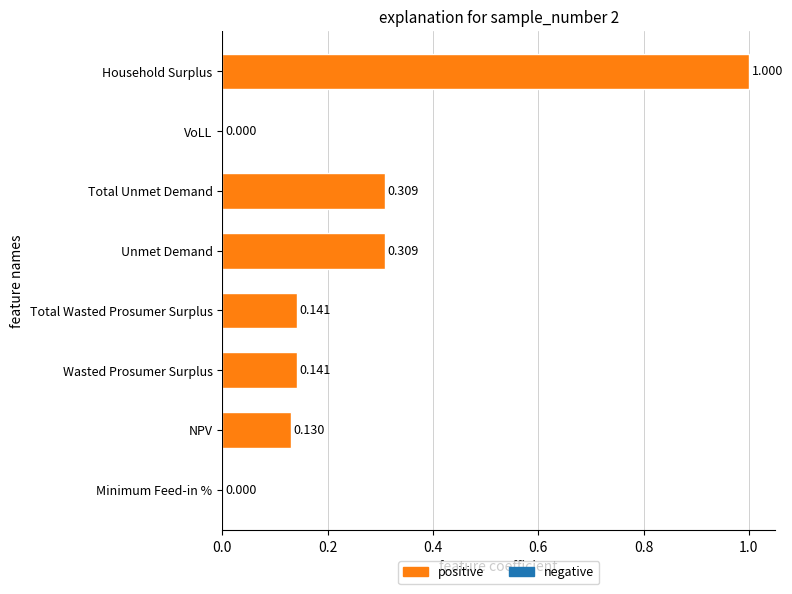

What is the sum of the values at Total Wasted Prosumer Surplus and Household Surplus?

1.1